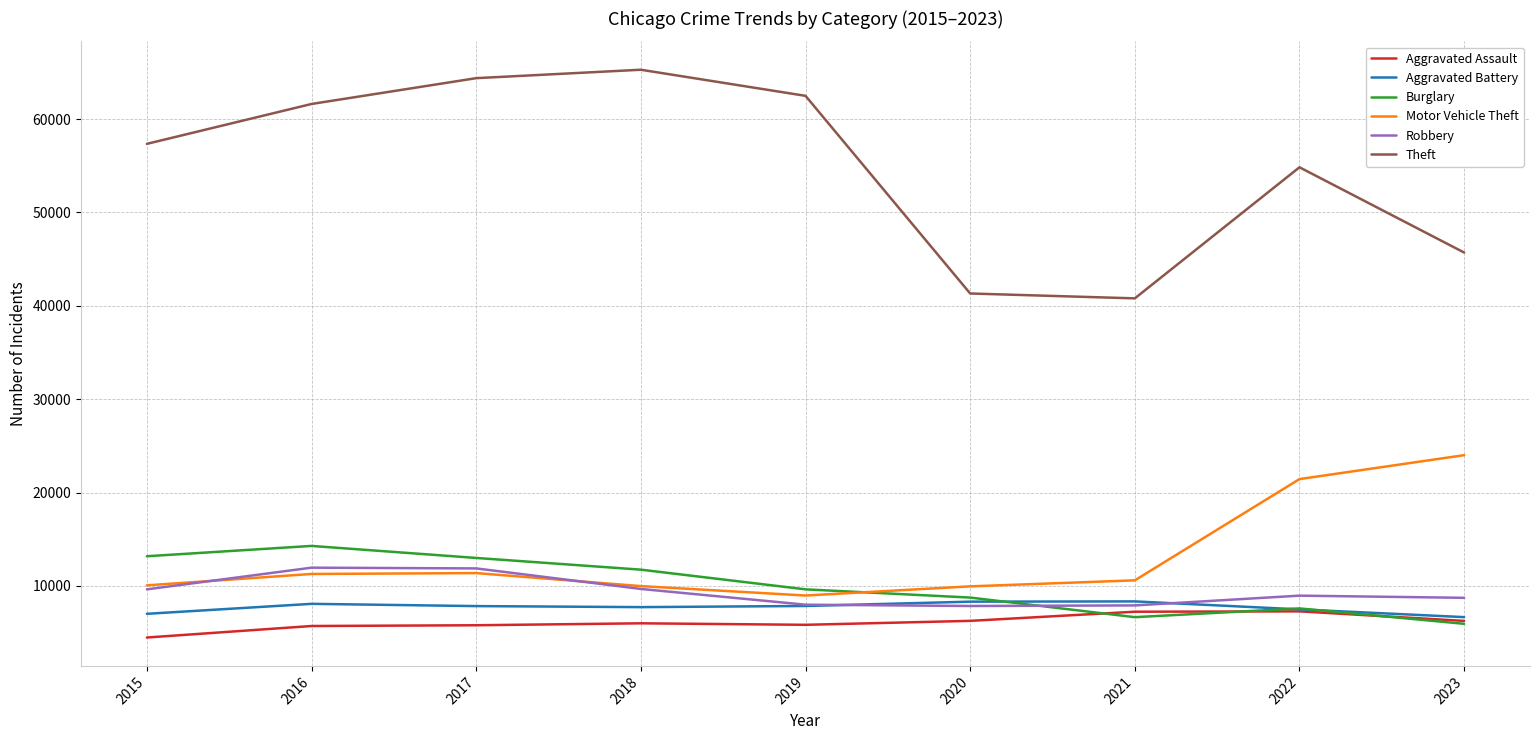

True or false: Aggravated Battery has more than 0 interior local peaks.

True